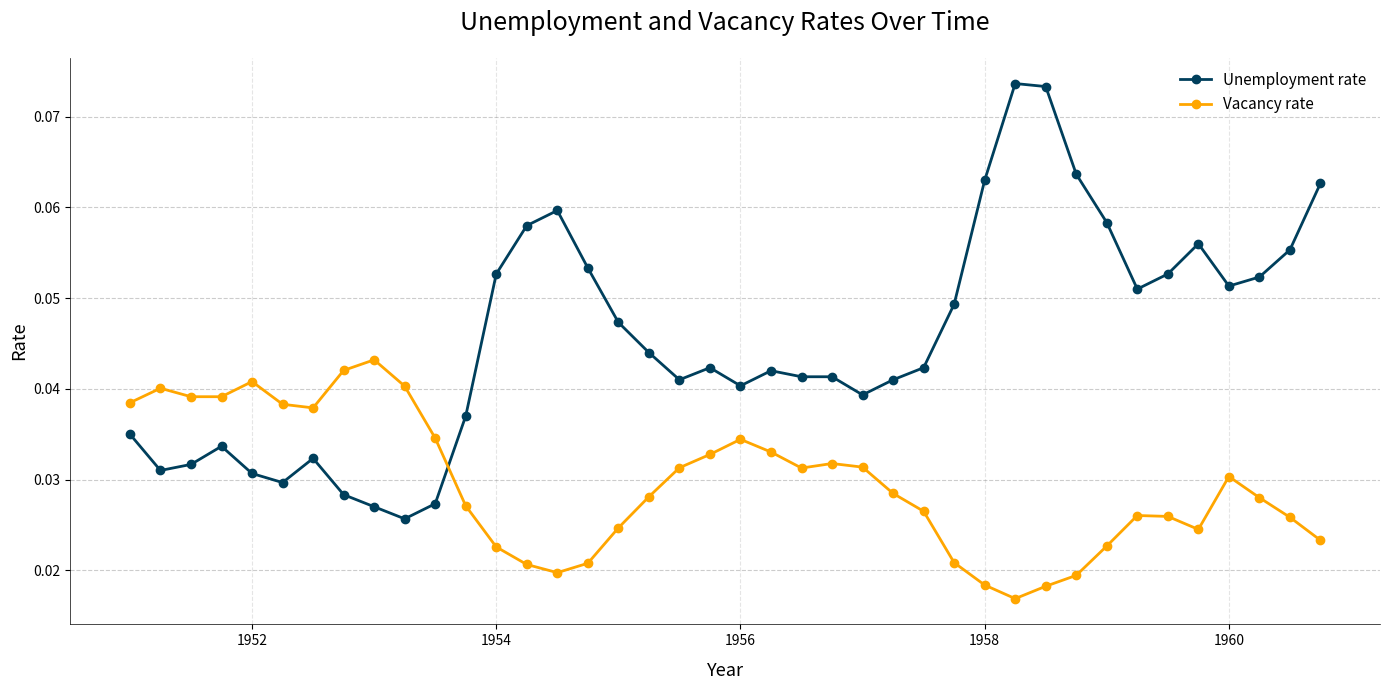

Count the Unemployment rate values in the range 0 to 1.

40